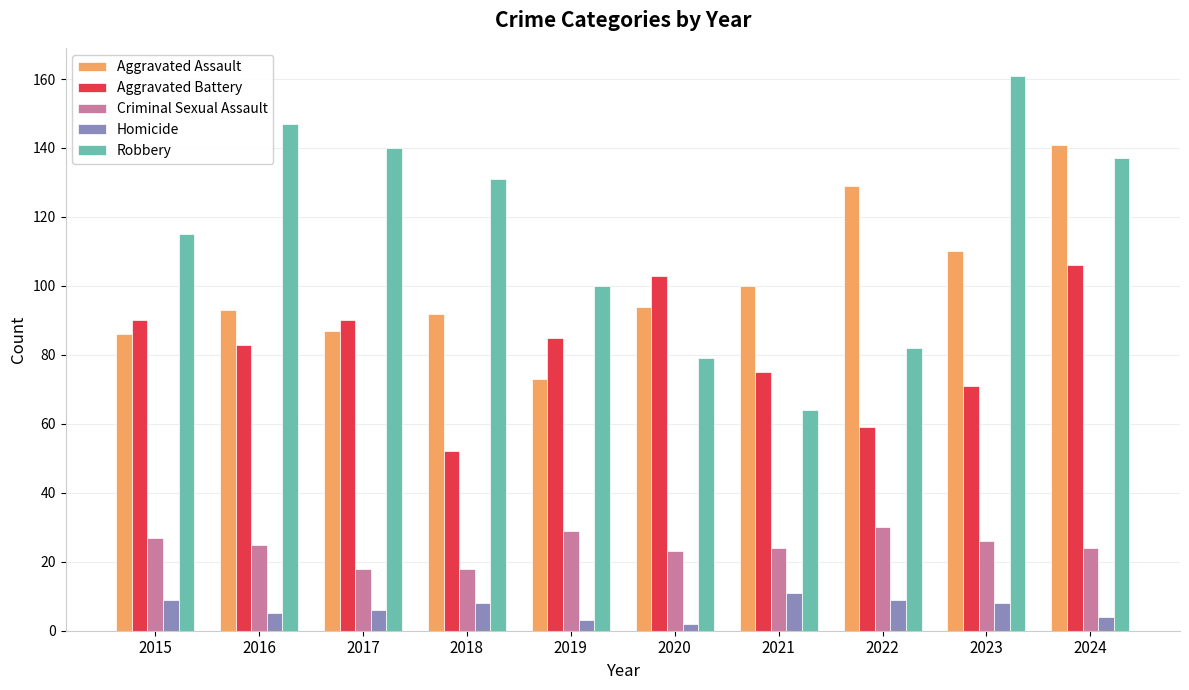

How many series are shown in this chart?

5